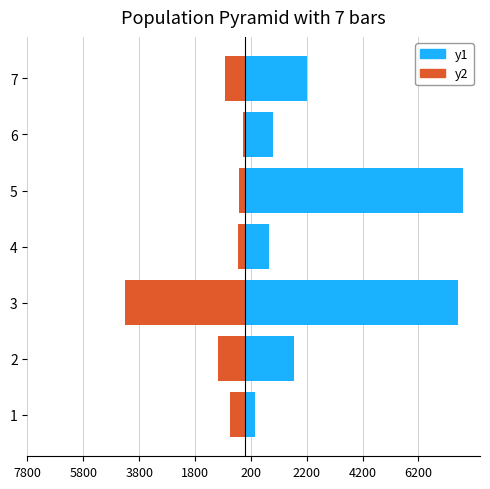

Which series has the widest spread of values?

Pepper Area